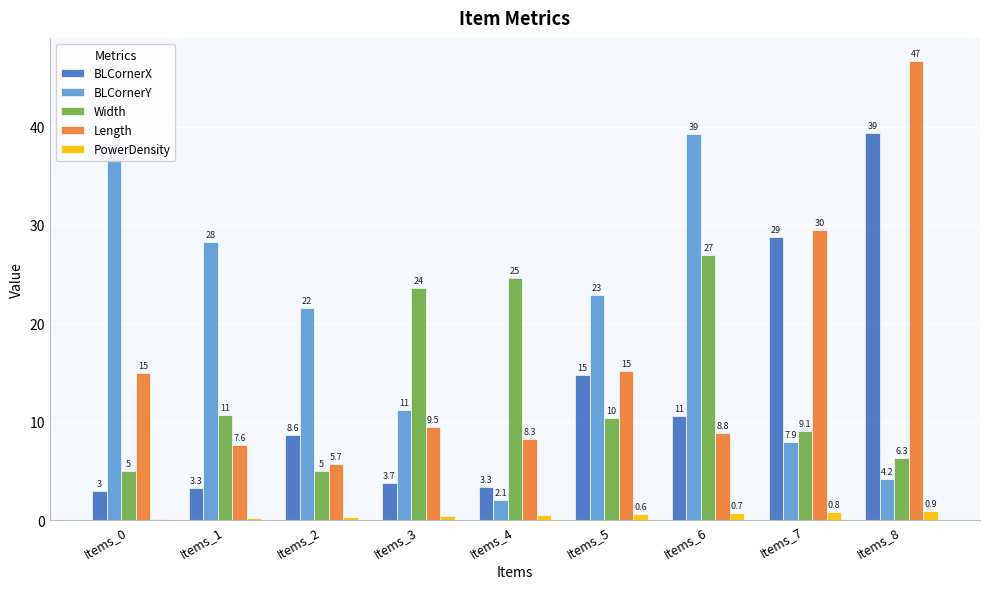

The value of Length at Items_3 is 13.5. True or false?

False